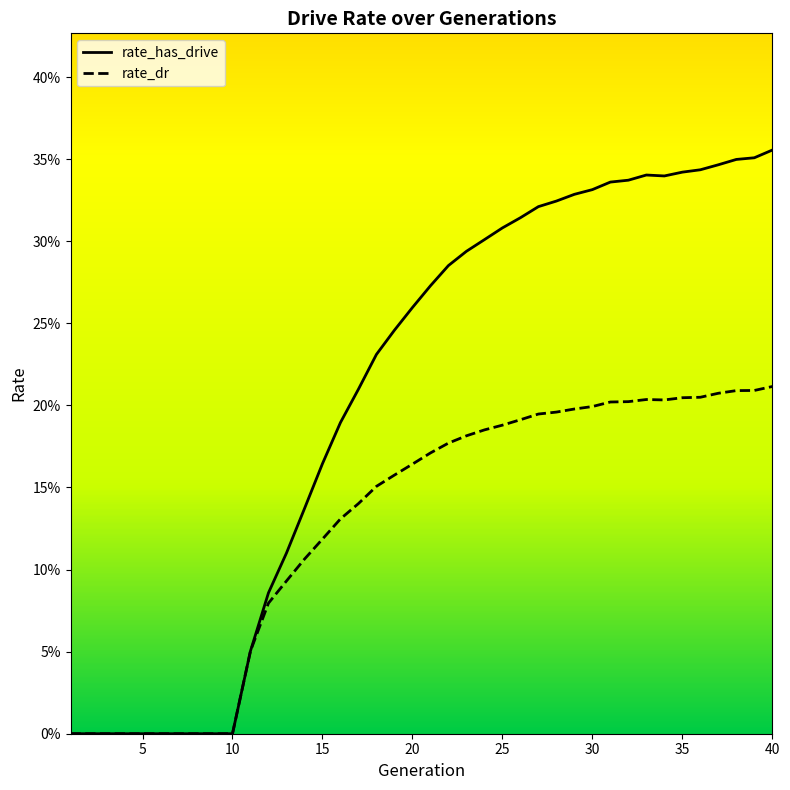

Reading left to right, transcribe all the data shown in this chart.

rate_has_drive: 1=0.0	2=0.0	3=0.0	4=0.0	5=0.0	6=0.0	7=0.0	8=0.0	9=0.0	10=0.0	11=0.1	12=0.1	13=0.1	14=0.1	15=0.2	16=0.2	17=0.2	18=0.2	19=0.2	20=0.3	21=0.3	22=0.3	23=0.3	24=0.3	25=0.3	26=0.3	27=0.3	28=0.3	29=0.3	30=0.3	31=0.3	32=0.3	33=0.3	34=0.3	35=0.3	36=0.3	37=0.3	38=0.3	39=0.4	40=0.4
rate_dr: 1=0.0	2=0.0	3=0.0	4=0.0	5=0.0	6=0.0	7=0.0	8=0.0	9=0.0	10=0.0	11=0.1	12=0.1	13=0.1	14=0.1	15=0.1	16=0.1	17=0.1	18=0.2	19=0.2	20=0.2	21=0.2	22=0.2	23=0.2	24=0.2	25=0.2	26=0.2	27=0.2	28=0.2	29=0.2	30=0.2	31=0.2	32=0.2	33=0.2	34=0.2	35=0.2	36=0.2	37=0.2	38=0.2	39=0.2	40=0.2